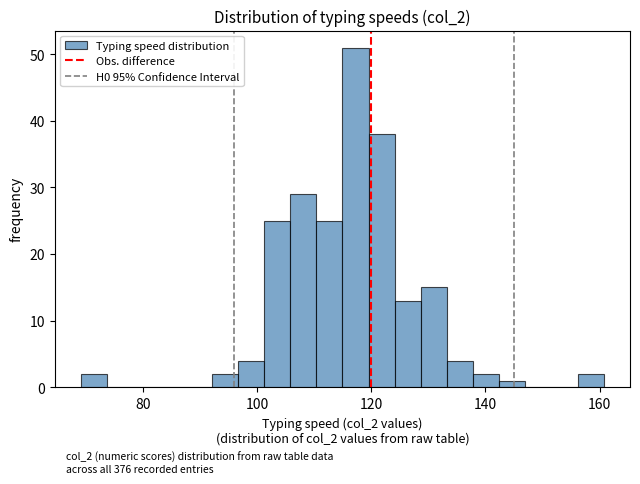

Read against the x-axis, roughly where is the centre of the tallest bar?

118